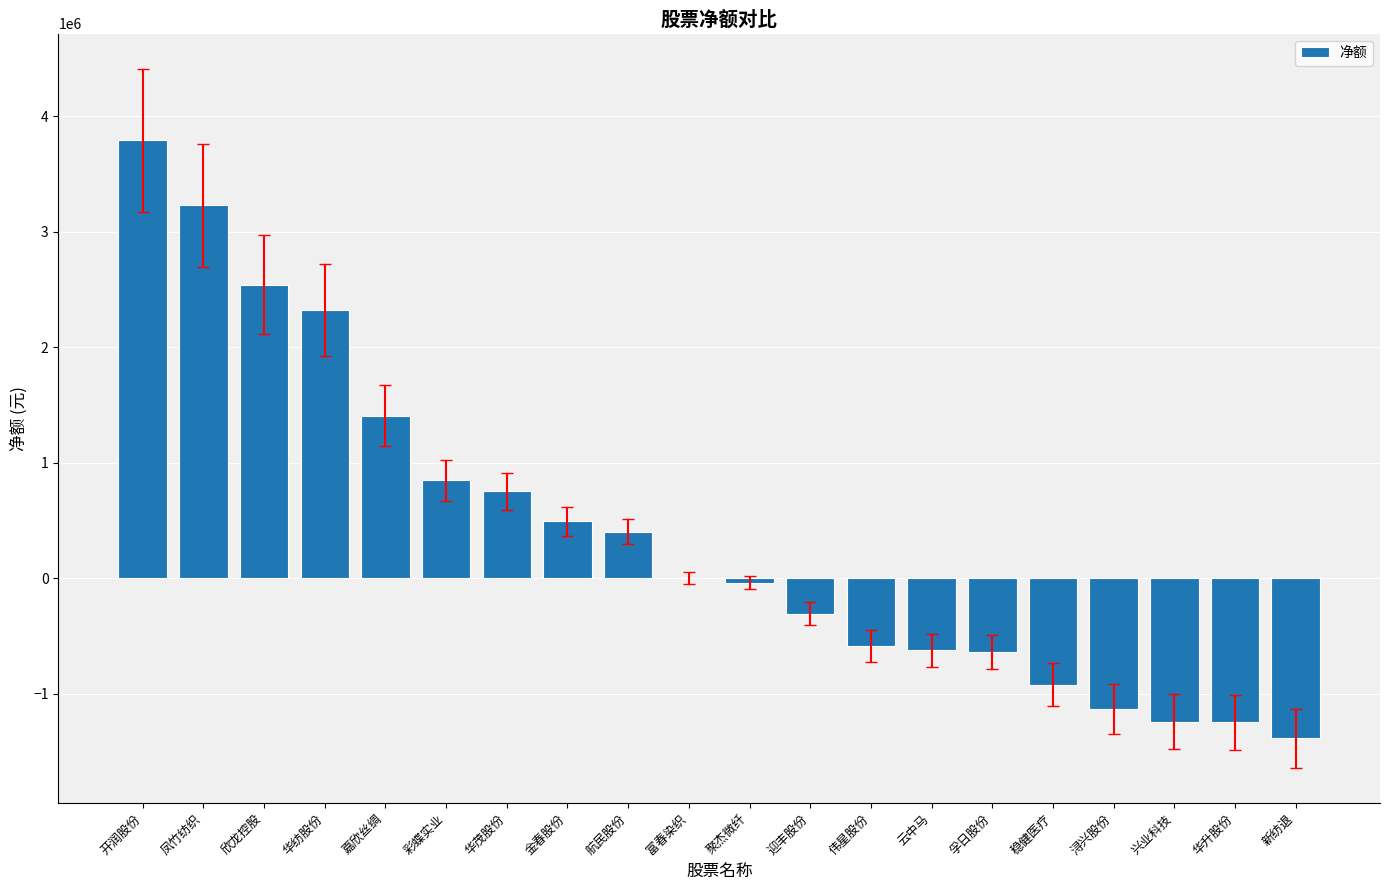

Where does the data first go above 0?

开润股份